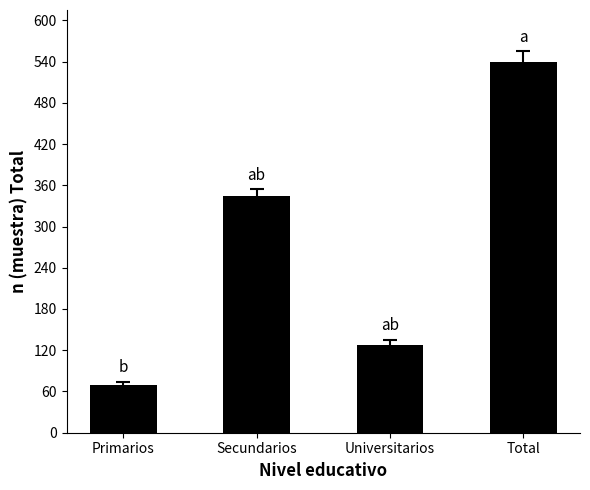

What is the label of the 3rd bar from the left?

Universitarios